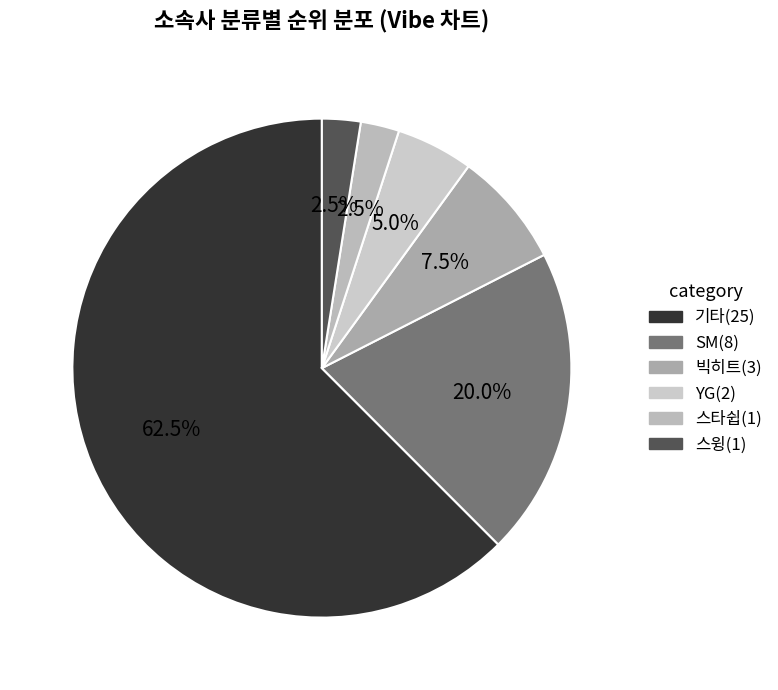

How many segments does this pie chart have?

6